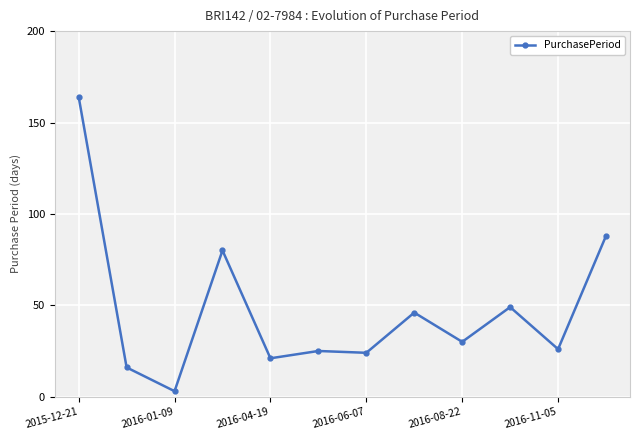

What is the value of the 1st point from the left?

164